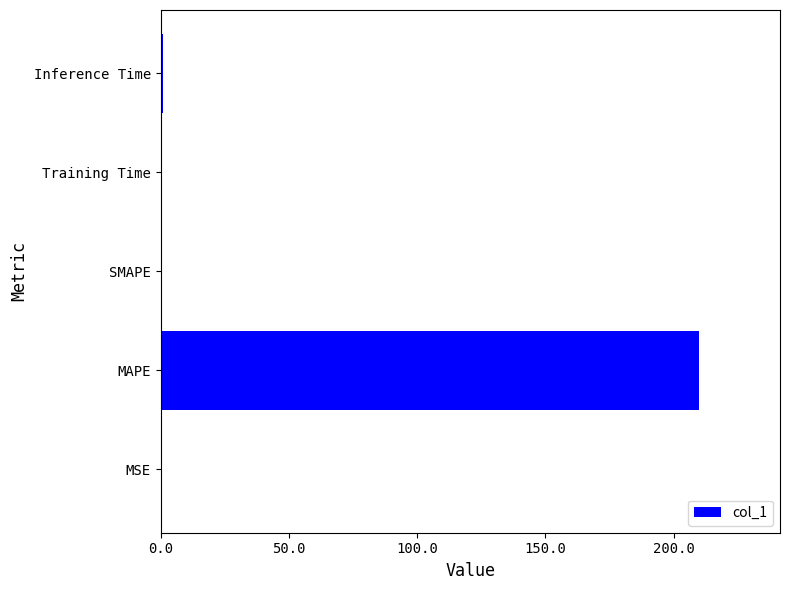

Is it true that the value at SMAPE is -109.2?

False